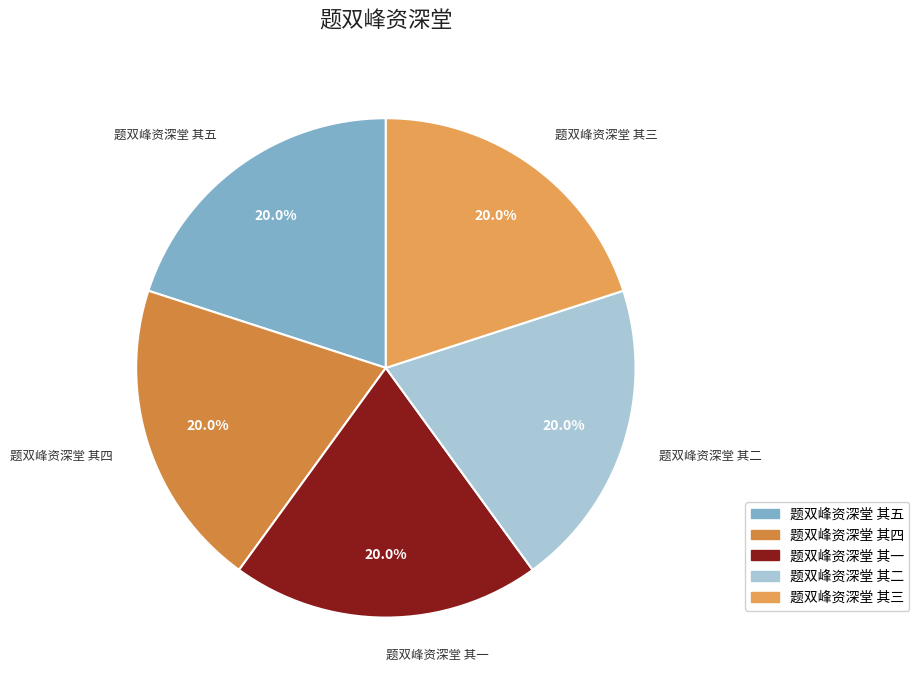

To the nearest percent, what portion does 题双峰资深堂 其三 represent?

20%